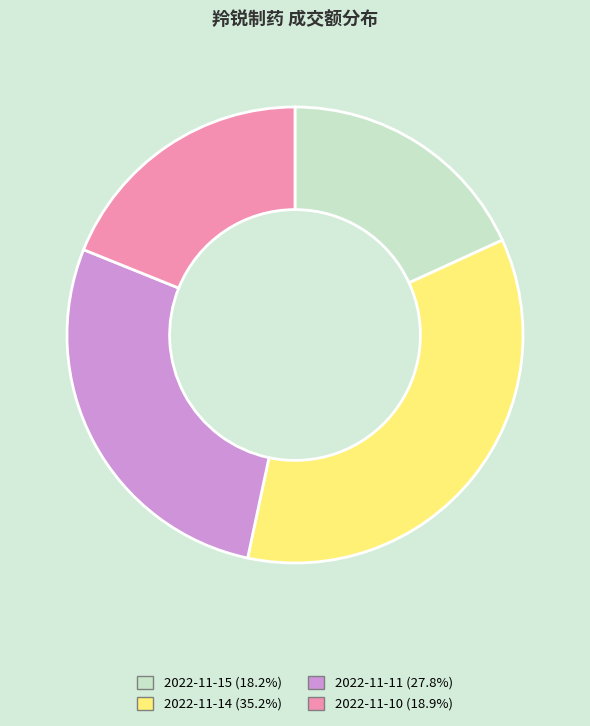

What is the ratio of the value at 2022-11-14 (35.2%) to the value at 2022-11-15 (18.2%)?

1.9